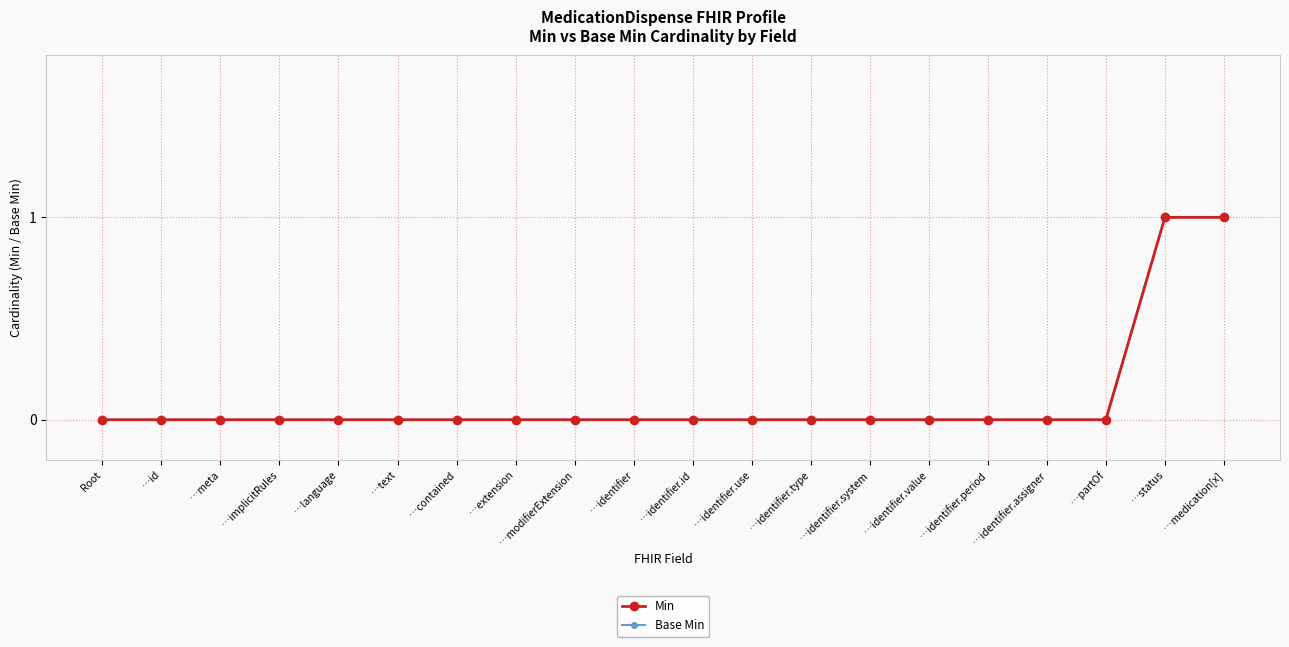

Does the chart display data point markers on the line(s)?

Yes